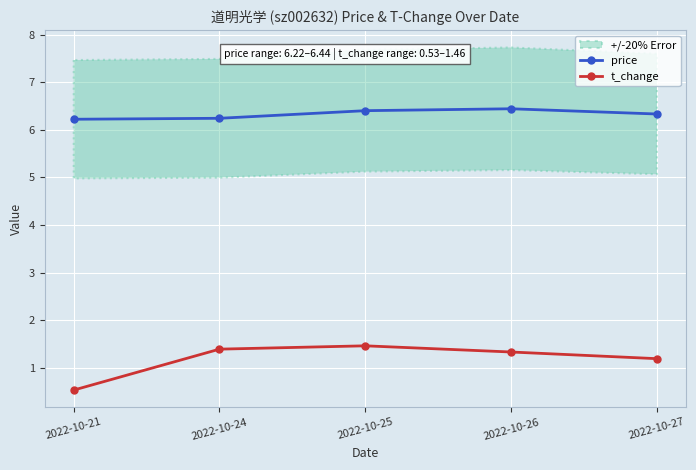

Is it true that price equals 6.2 at 2022-10-24?

True